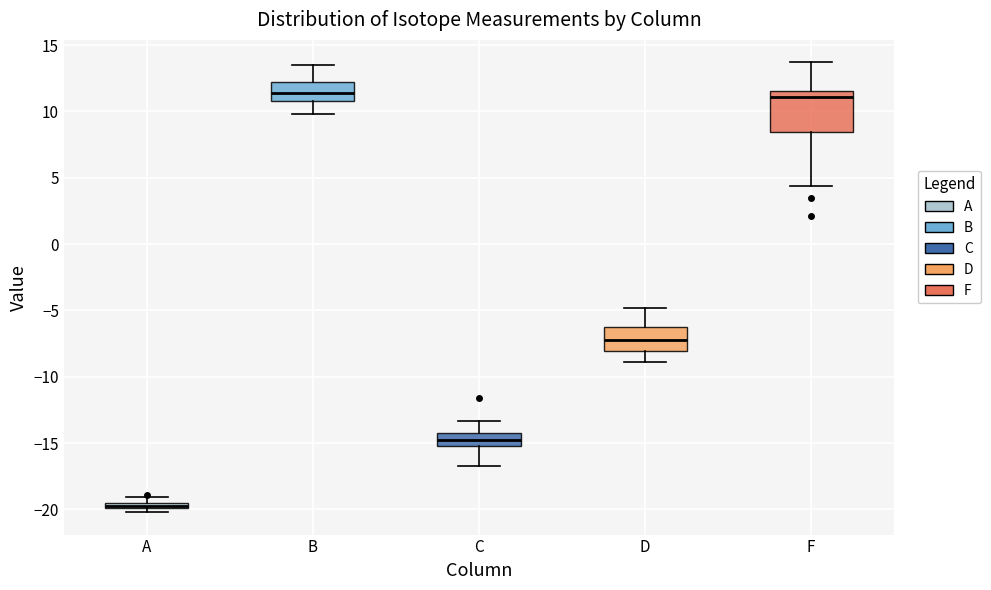

Which box has the lowest median line?

A